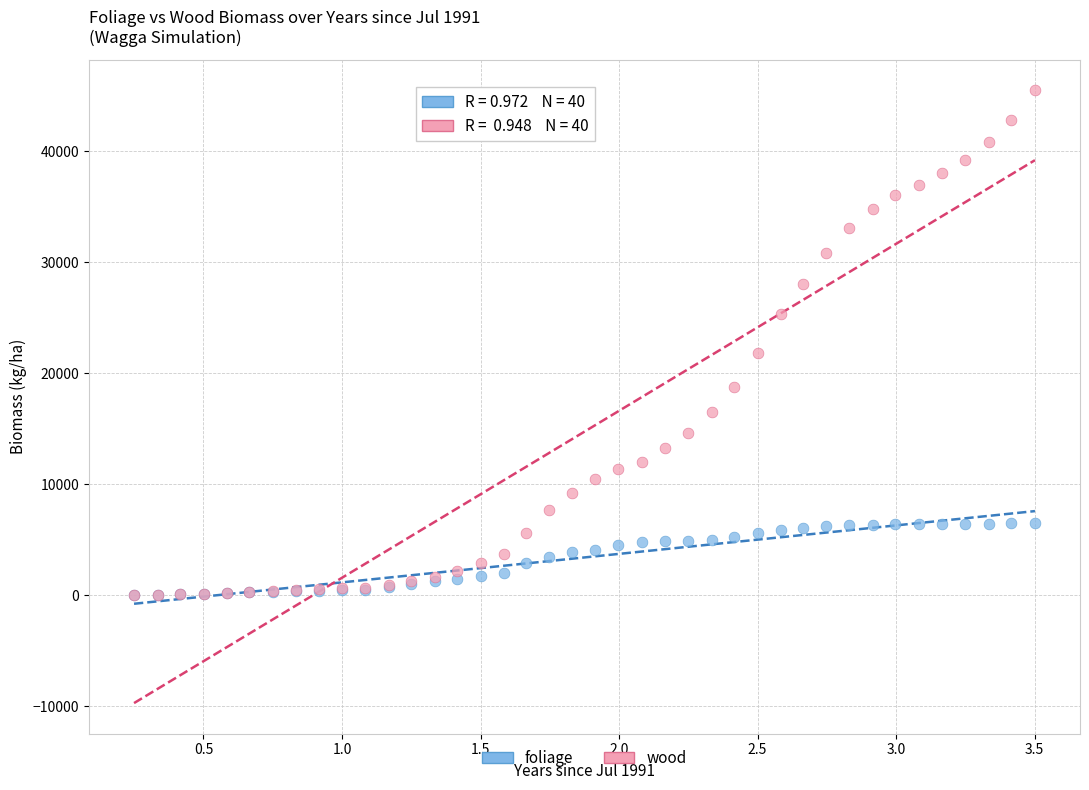

What are all the series names shown in the legend?

foliage, wood